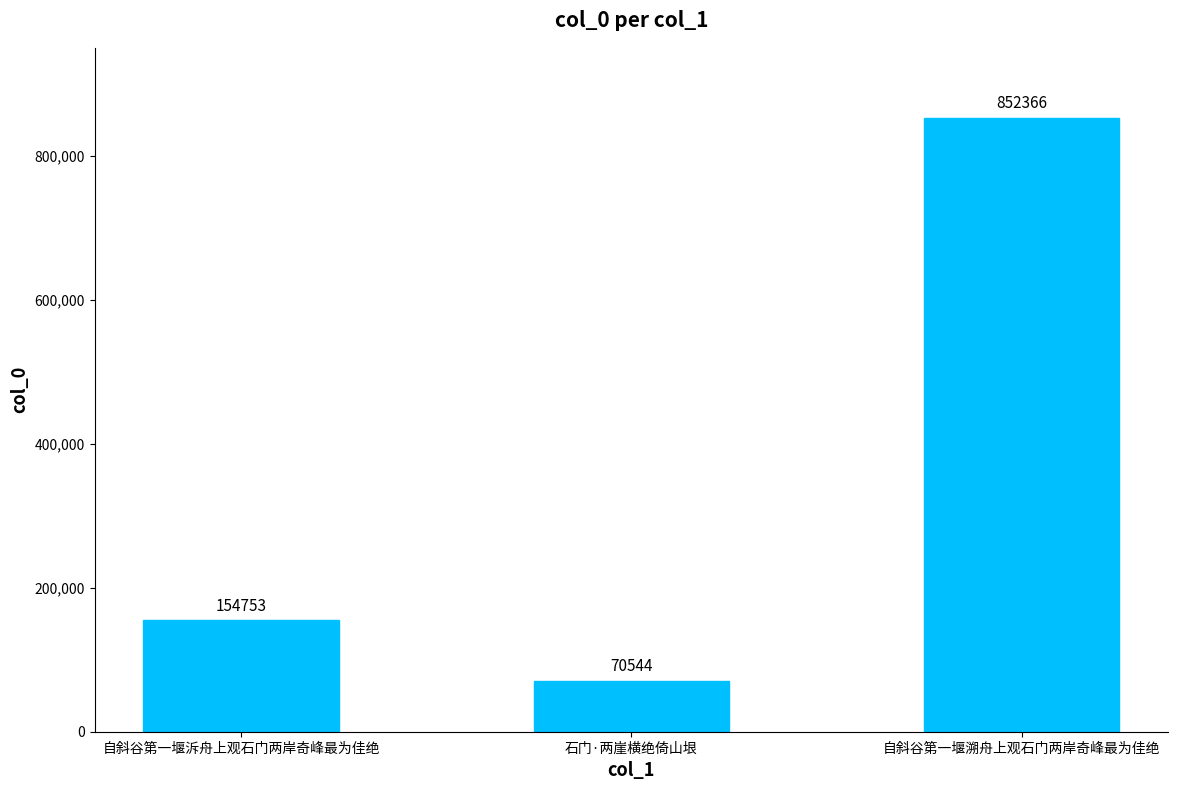

Does the chart contain any negative values?

No